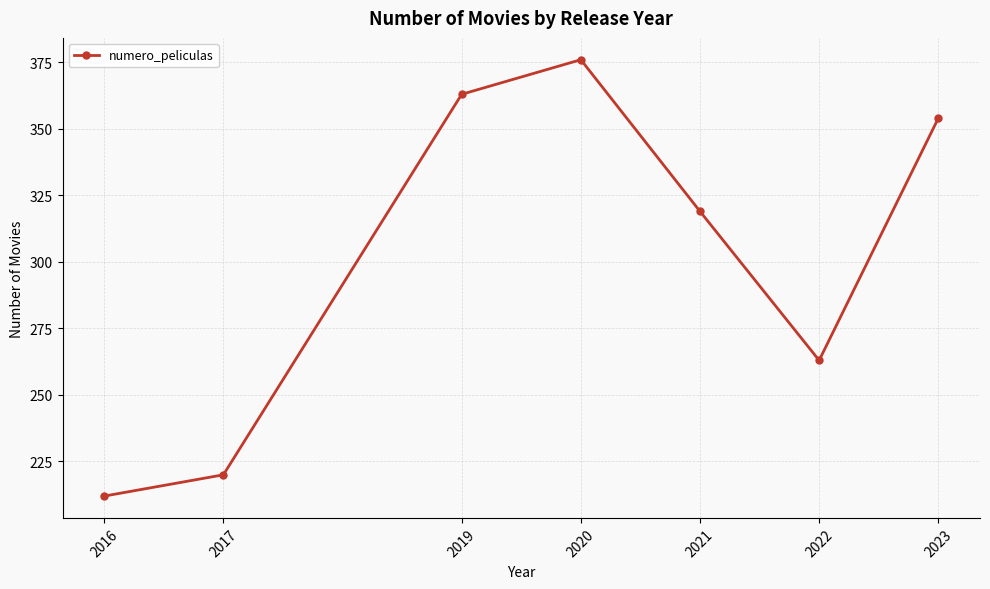

How many values are below 319?

3